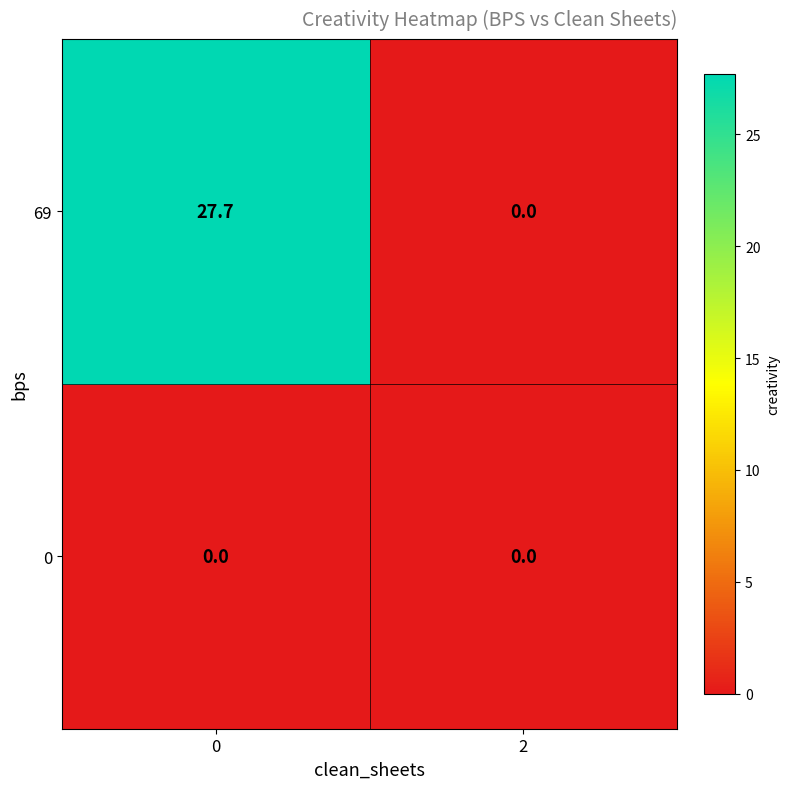

Reading right to left, transcribe all the data shown in this chart.

69: 0.0	27.7
0: 0.0	0.0